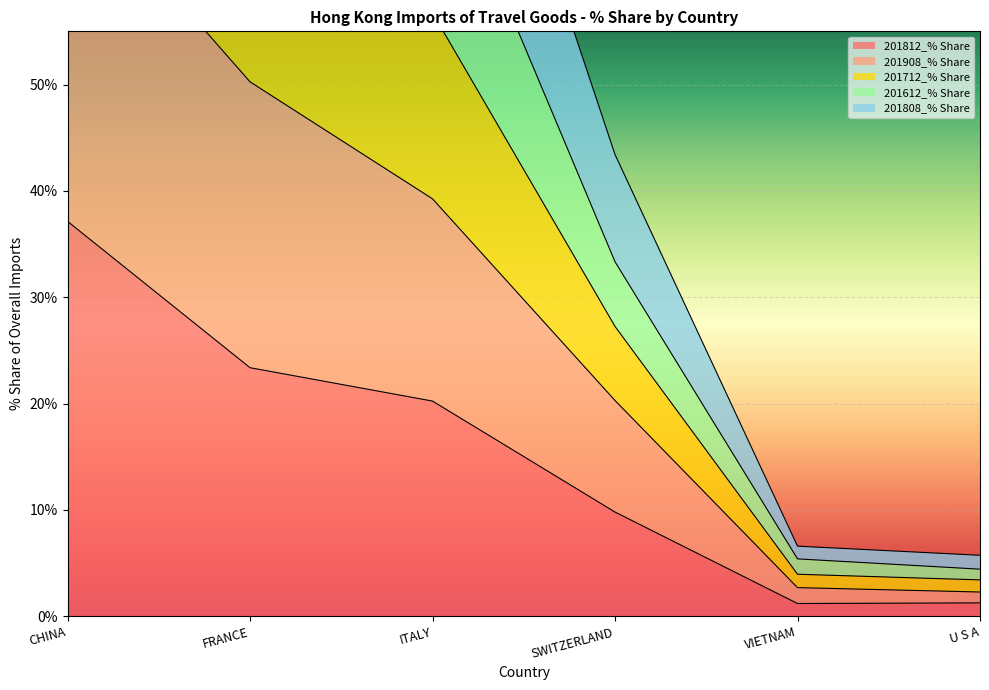

True or false: 201712_% Share and 201908_% Share cross at least once.

False